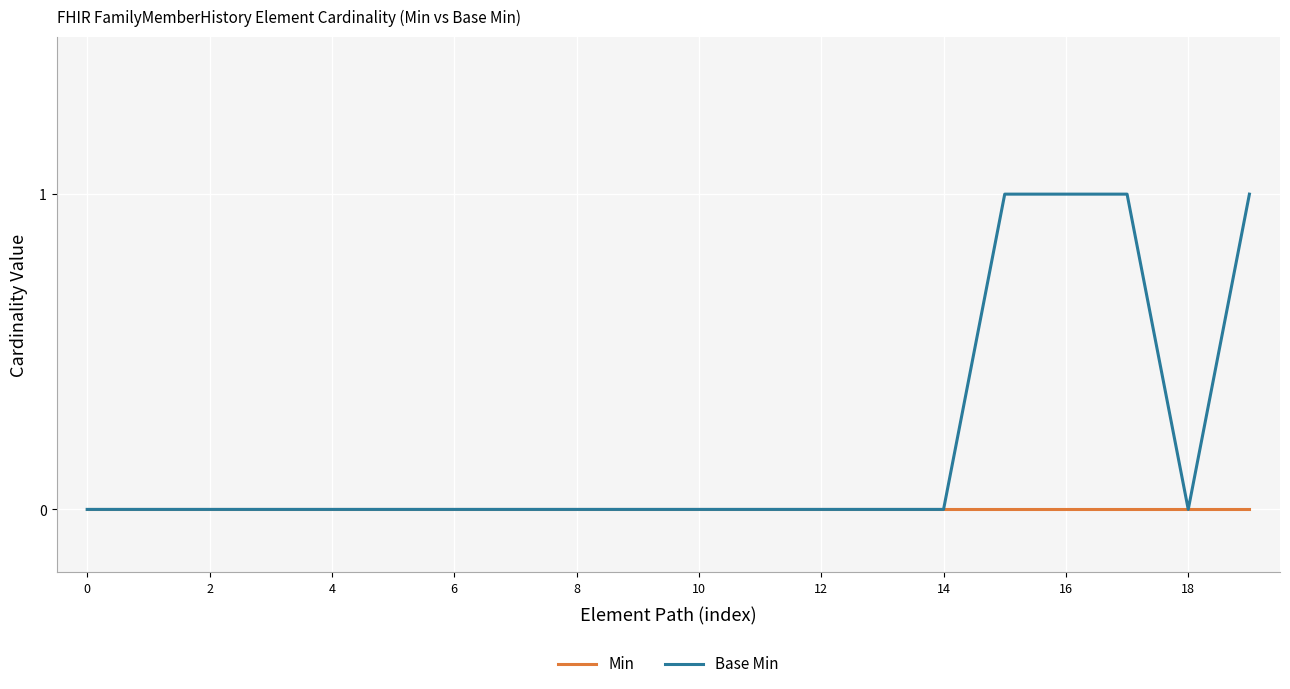

List the series in order of their peak value, lowest first.

Min, Base Min